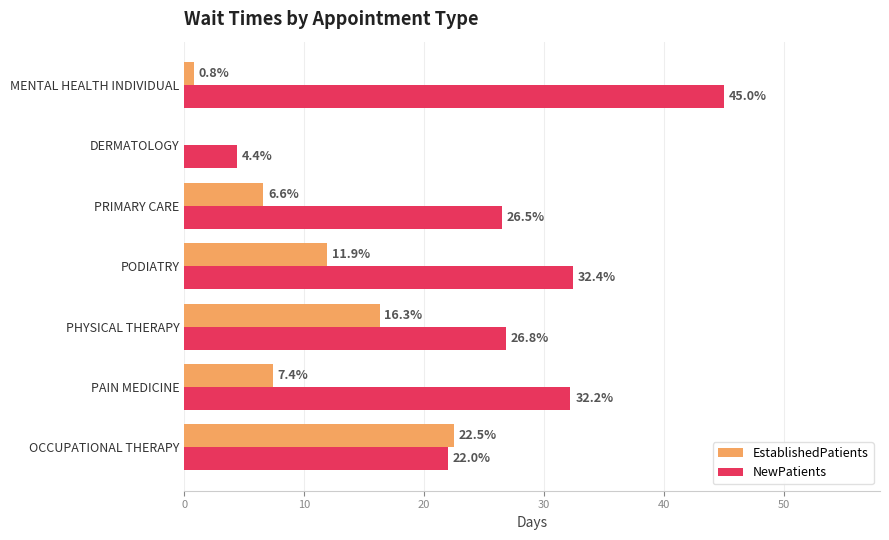

True or false: NewPatients has a value of 22.0 at OCCUPATIONAL THERAPY.

True